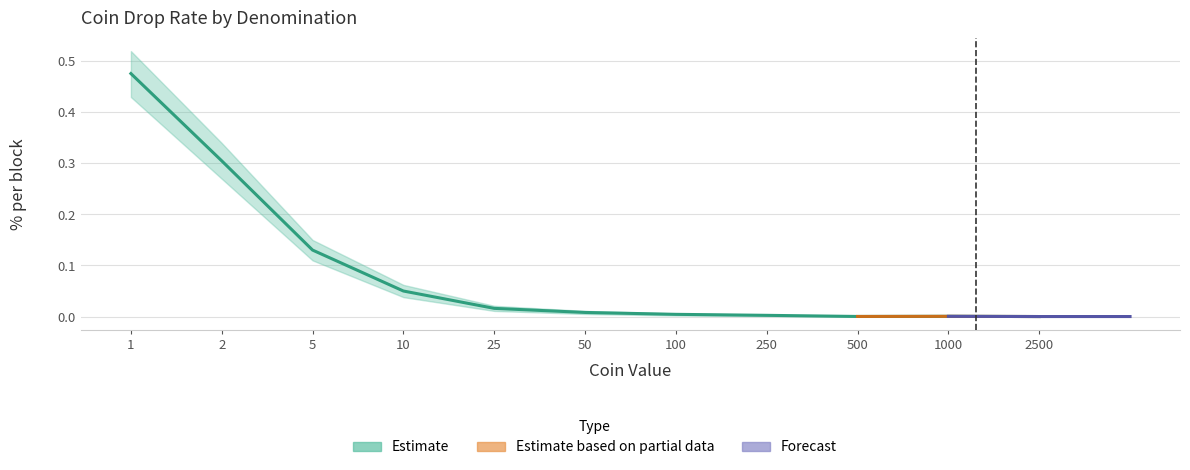

What is the sum of all values?

1.0